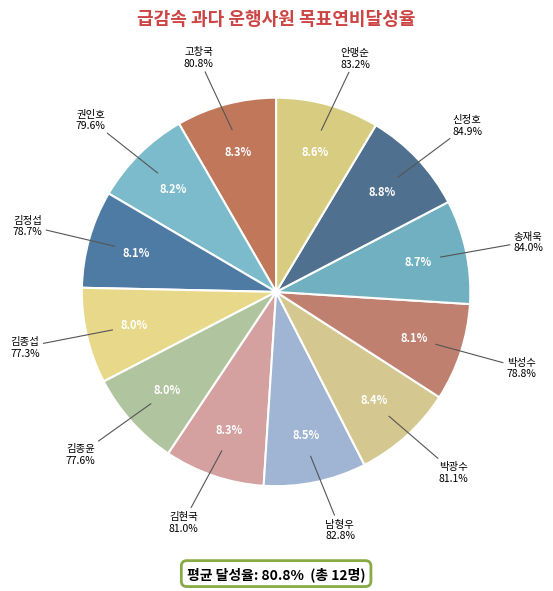

The 김현국 slice represents 1% of the pie. True or false?

False